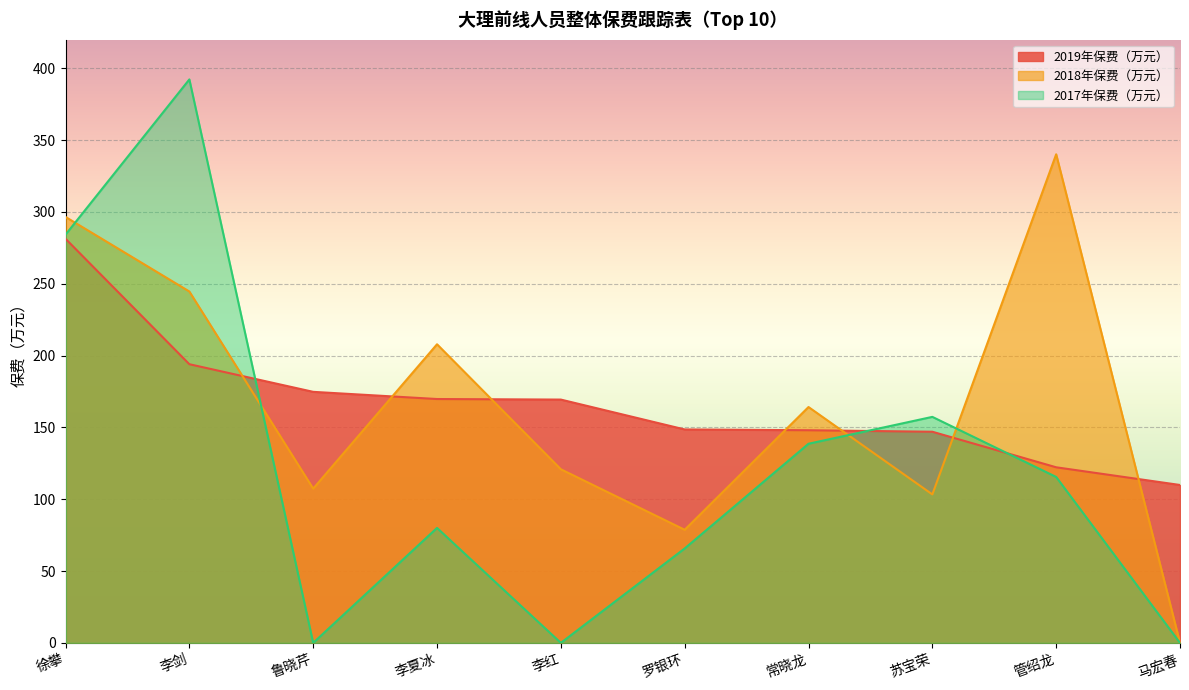

What is the label of the 8th point from the right?

鲁晓芹